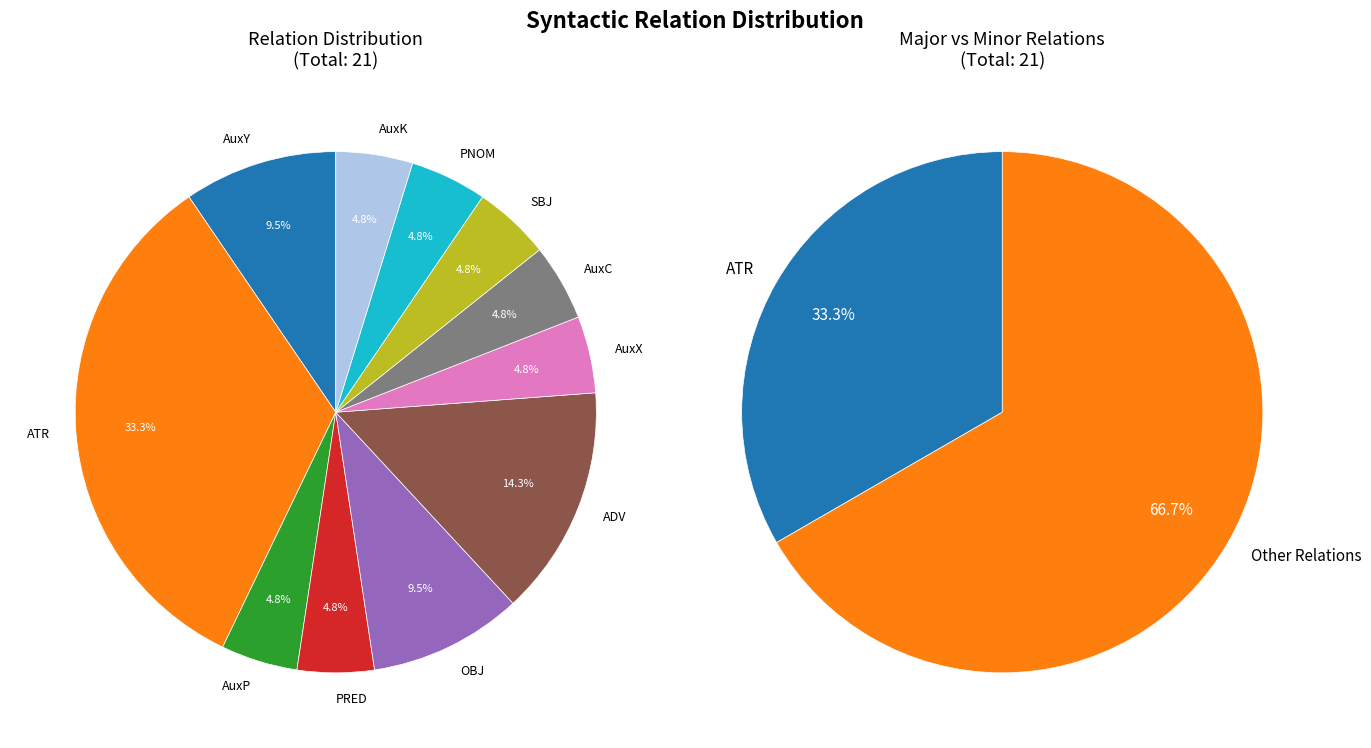

Is AuxC the majority of the pie?

No